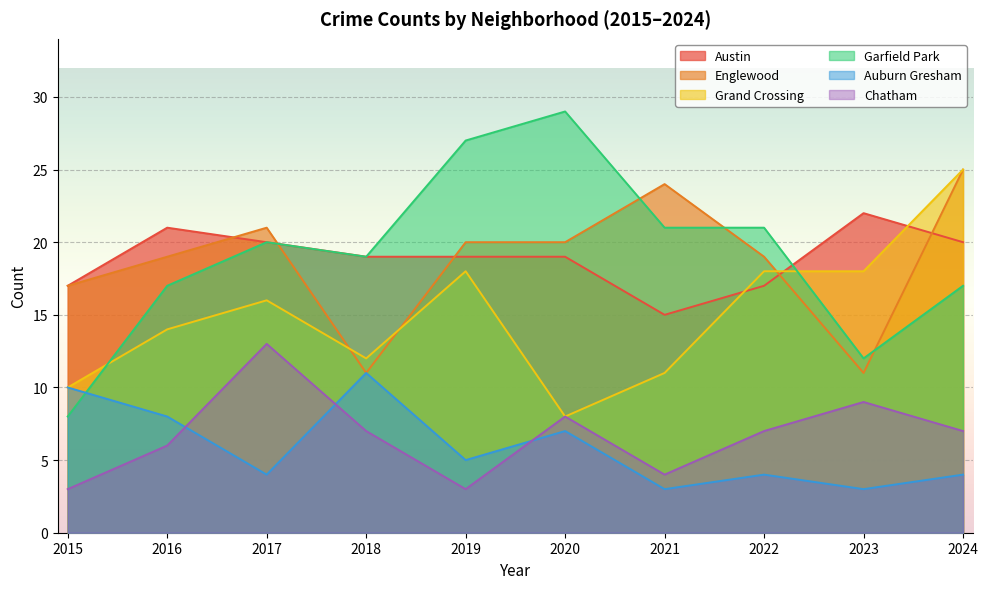

What is the spread (max minus min) of values at 2022?

17